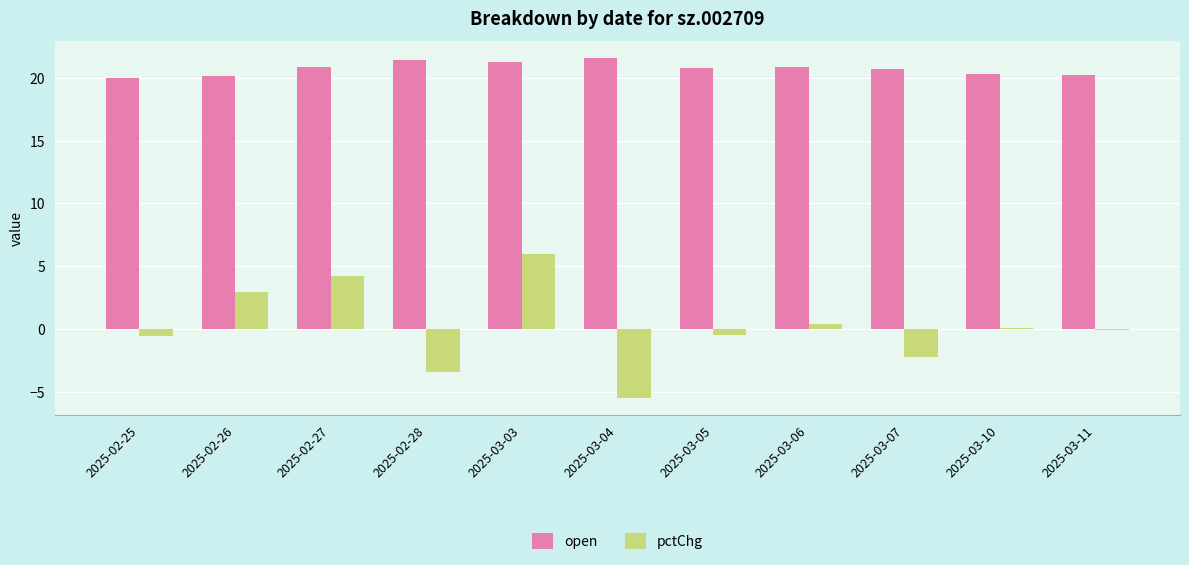

How many categories are shown in the chart?

11